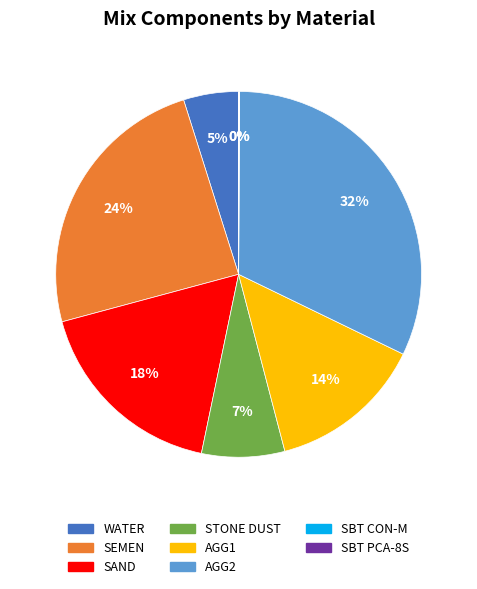

Is there a majority slice in this chart?

No